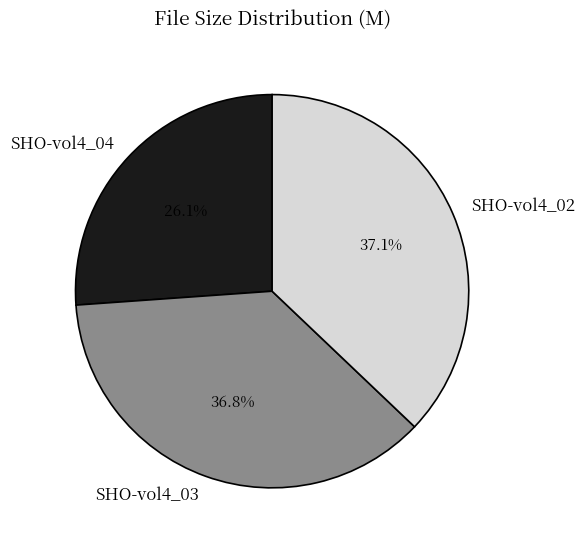

To the nearest percent, what portion does SHO-vol4_04 represent?

26%